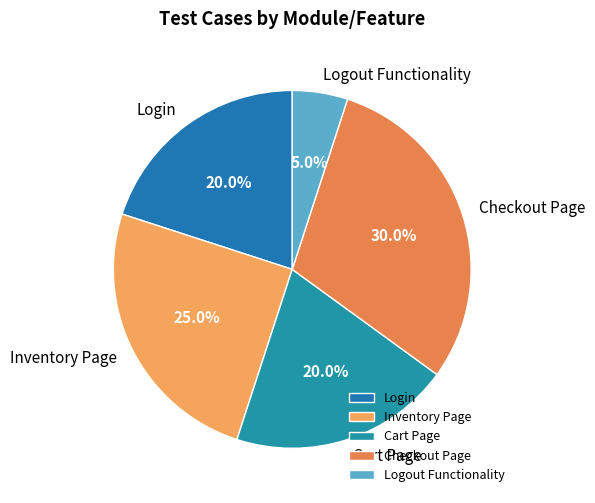

What percentage is the Cart Page slice, to the nearest percent?

20%